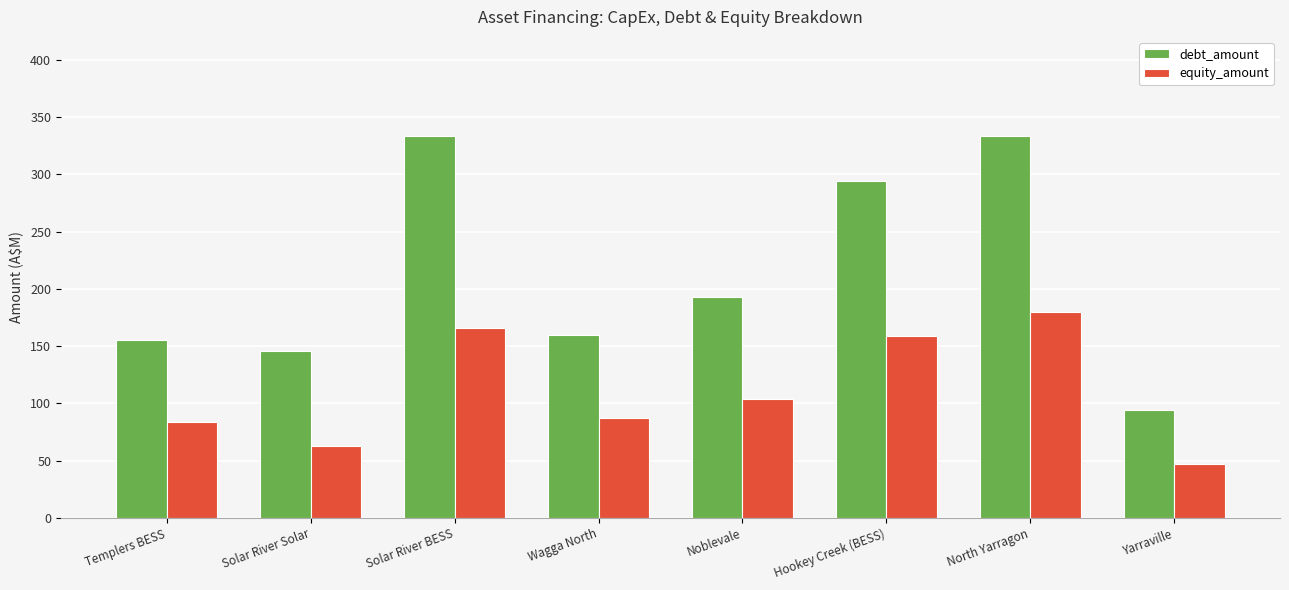

At which category is the sum across all series the highest?

North Yarragon